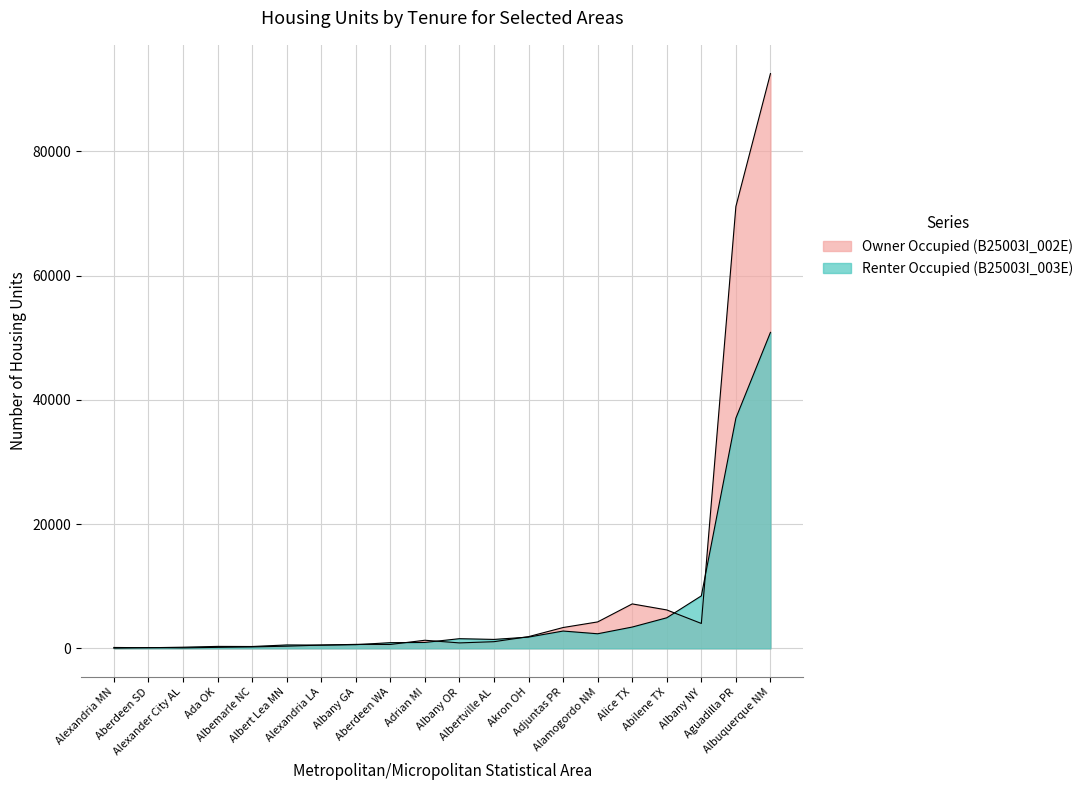

Which has a higher value, Alexandria MN or Akron OH?

Akron OH